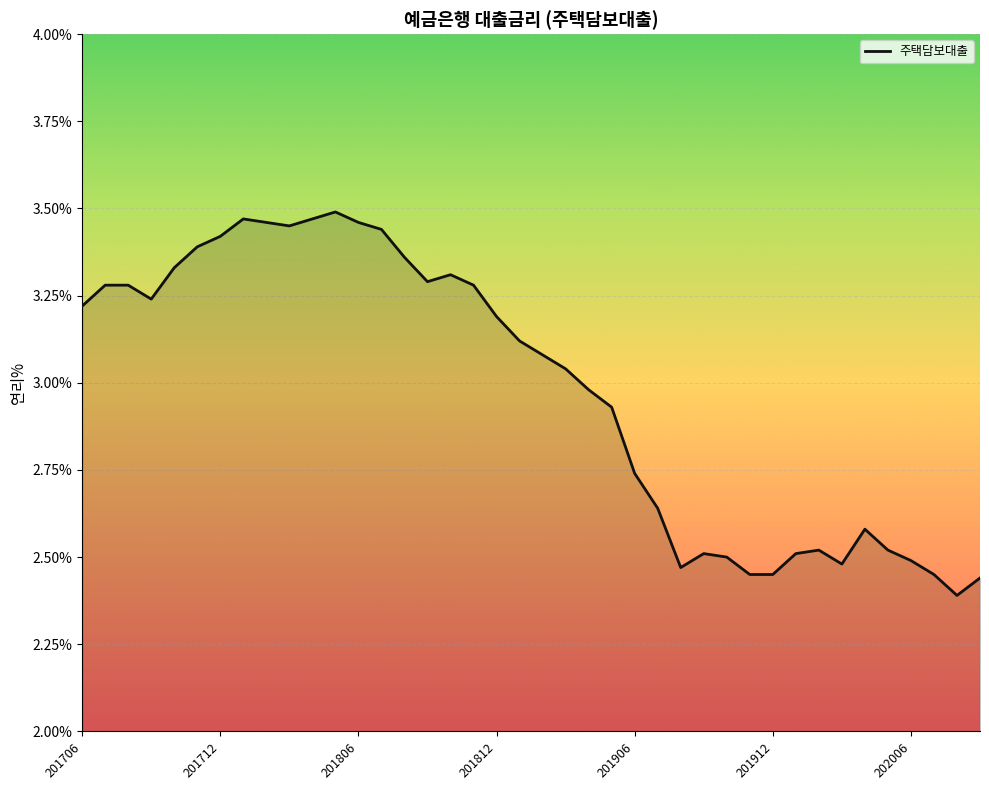

How many lines are shown in the chart?

1